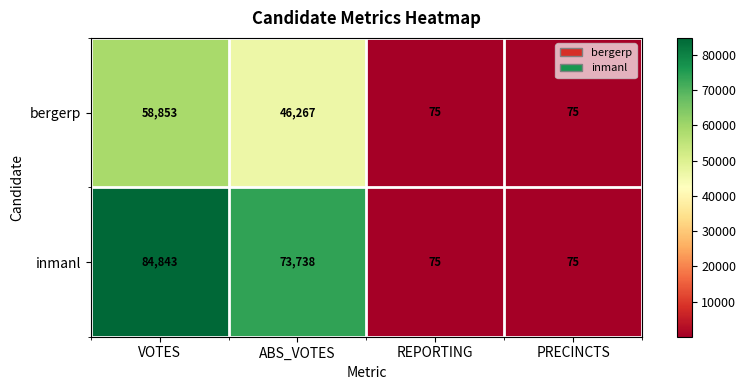

Reading left to right, extract all data points from this chart.

bergerp: VOTES=58853	ABS_VOTES=46267	REPORTING=75	PRECINCTS=75
inmanl: VOTES=84843	ABS_VOTES=73738	REPORTING=75	PRECINCTS=75